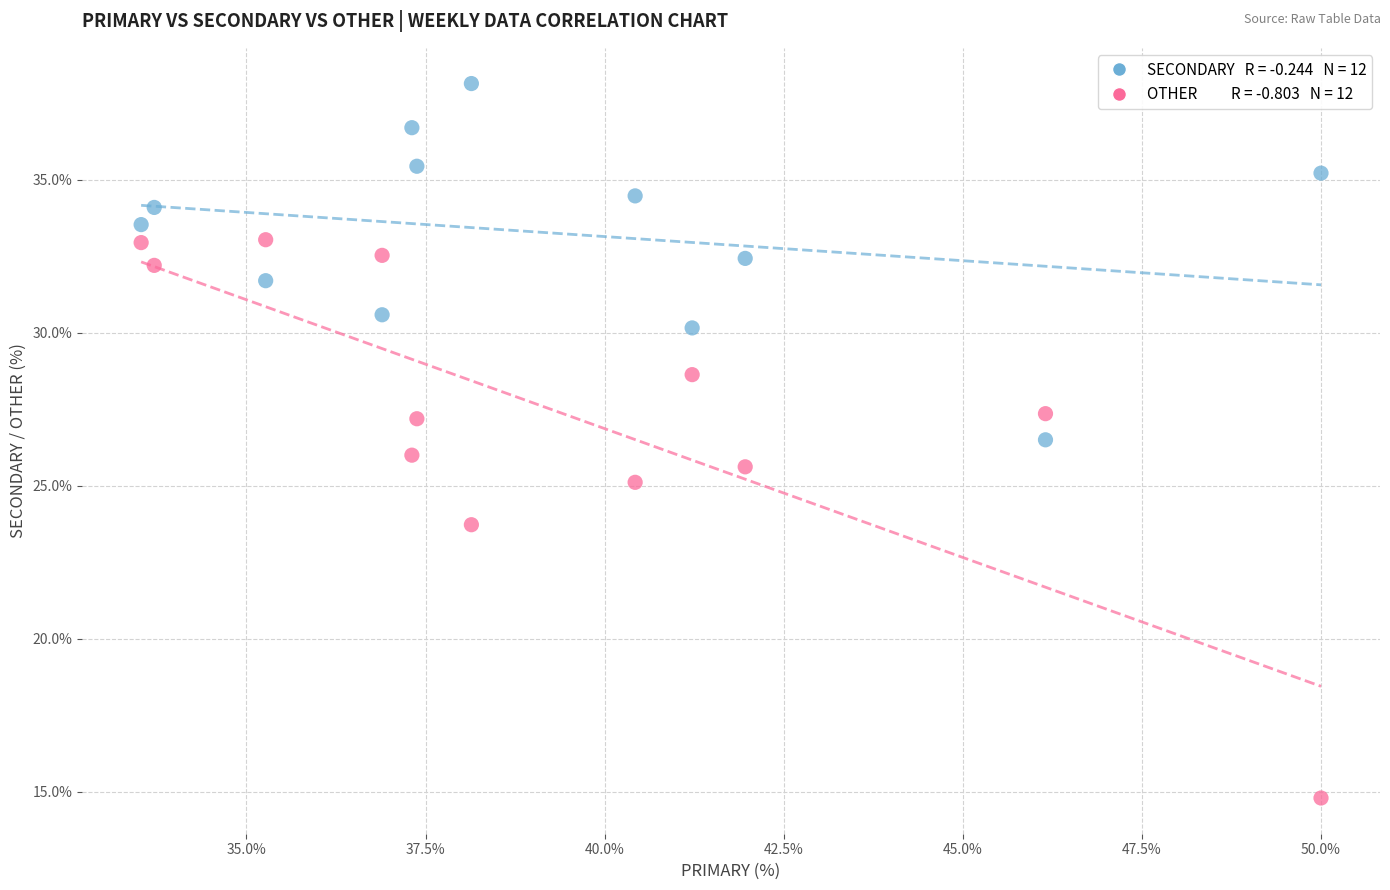

Across all data points, what is the range of X values (max minus min)?

16.5